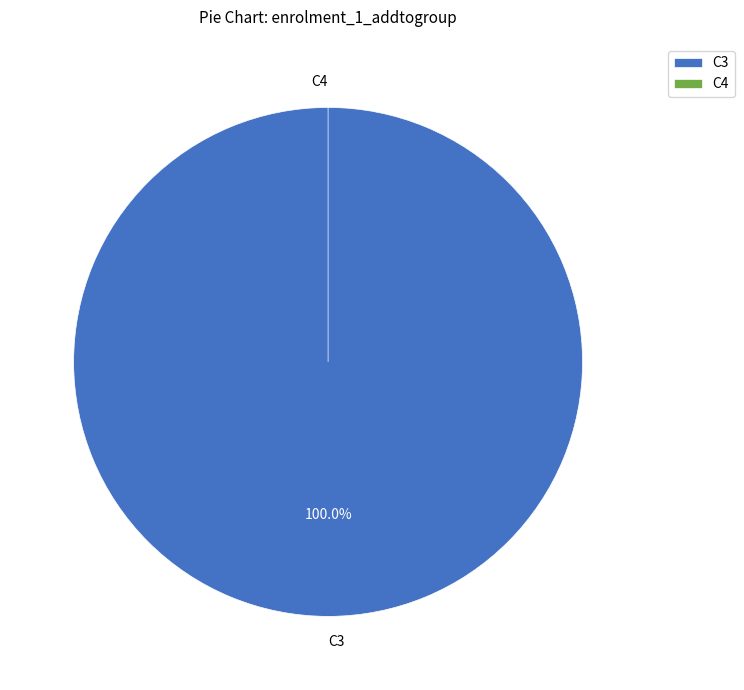

What is the total percentage of C3 and C4?

100.0%